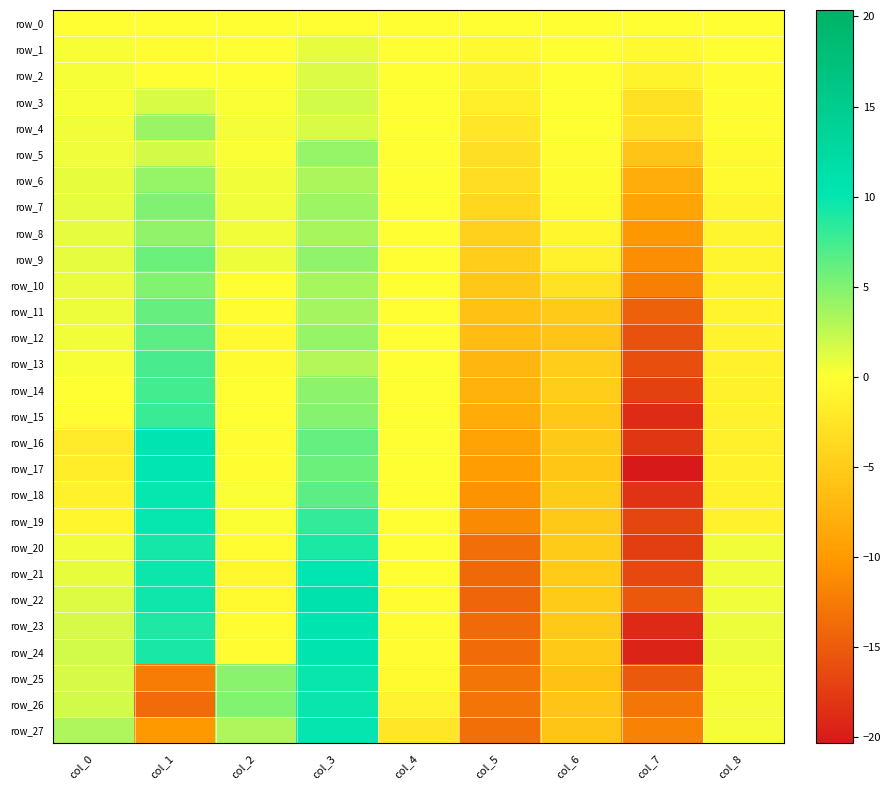

What is the total value across all series at col_3?

155.7